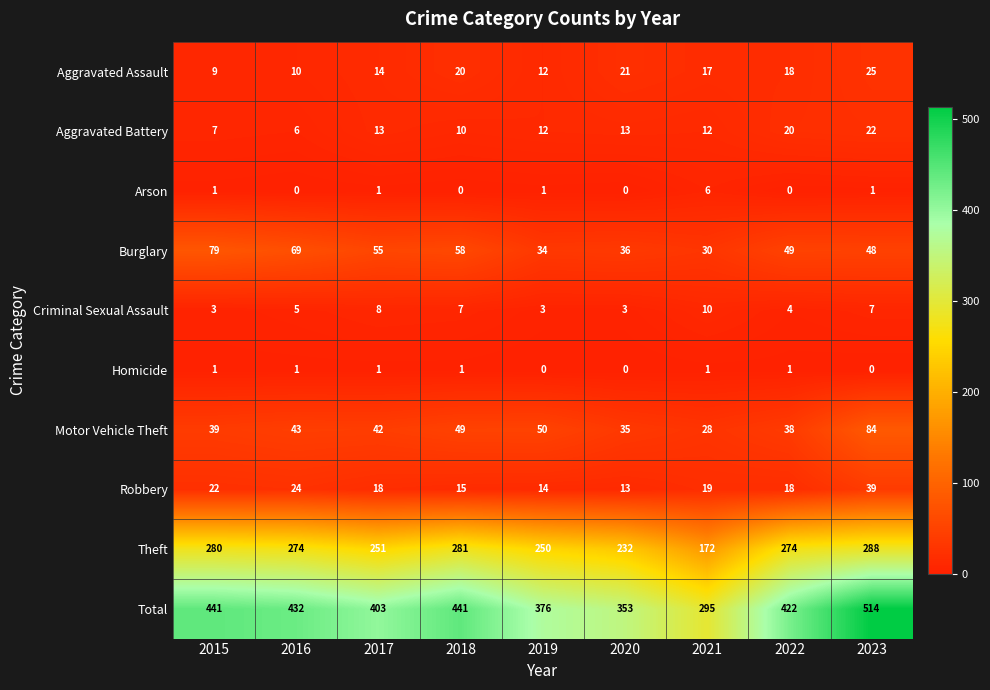

Which series changed the most between 2015 and 2022?

Burglary